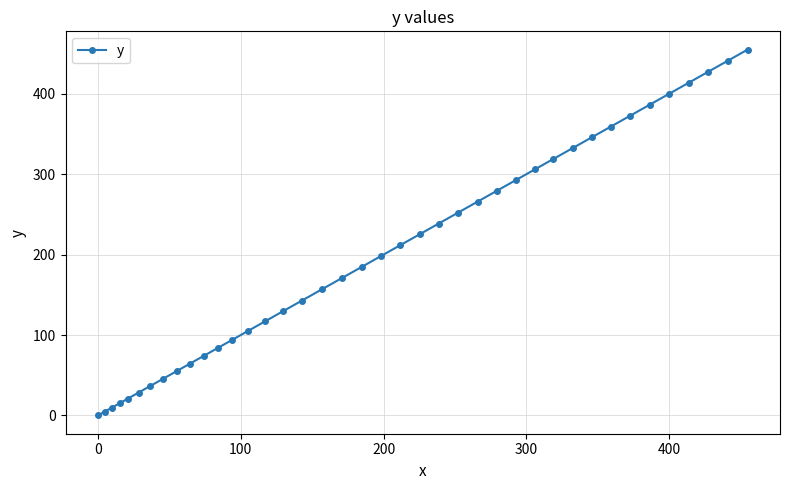

What is the difference between the maximum and minimum values?

454.9